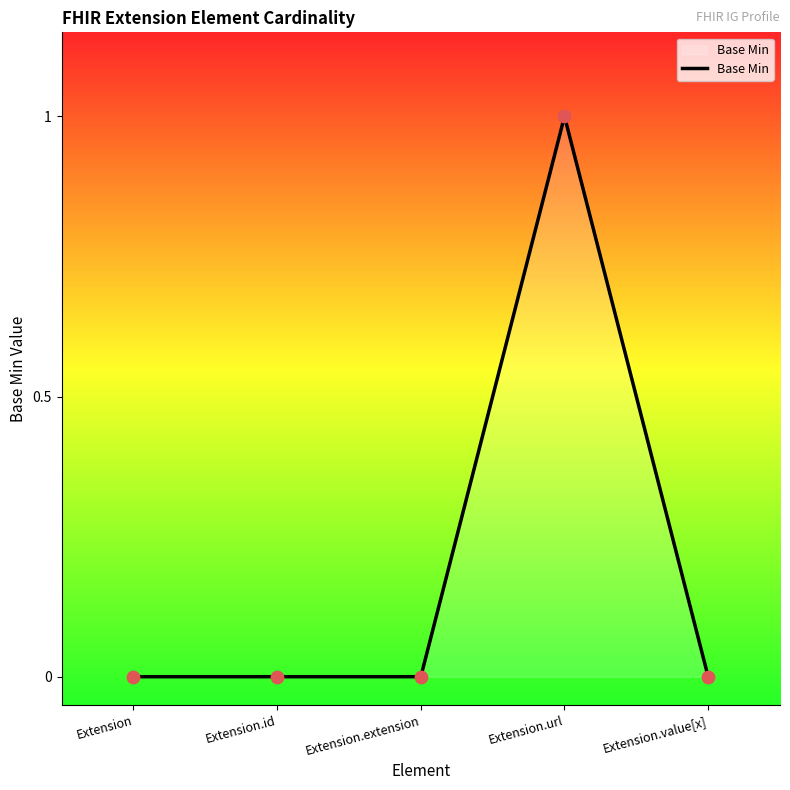

Between Extension.url and Extension, which is larger?

Extension.url